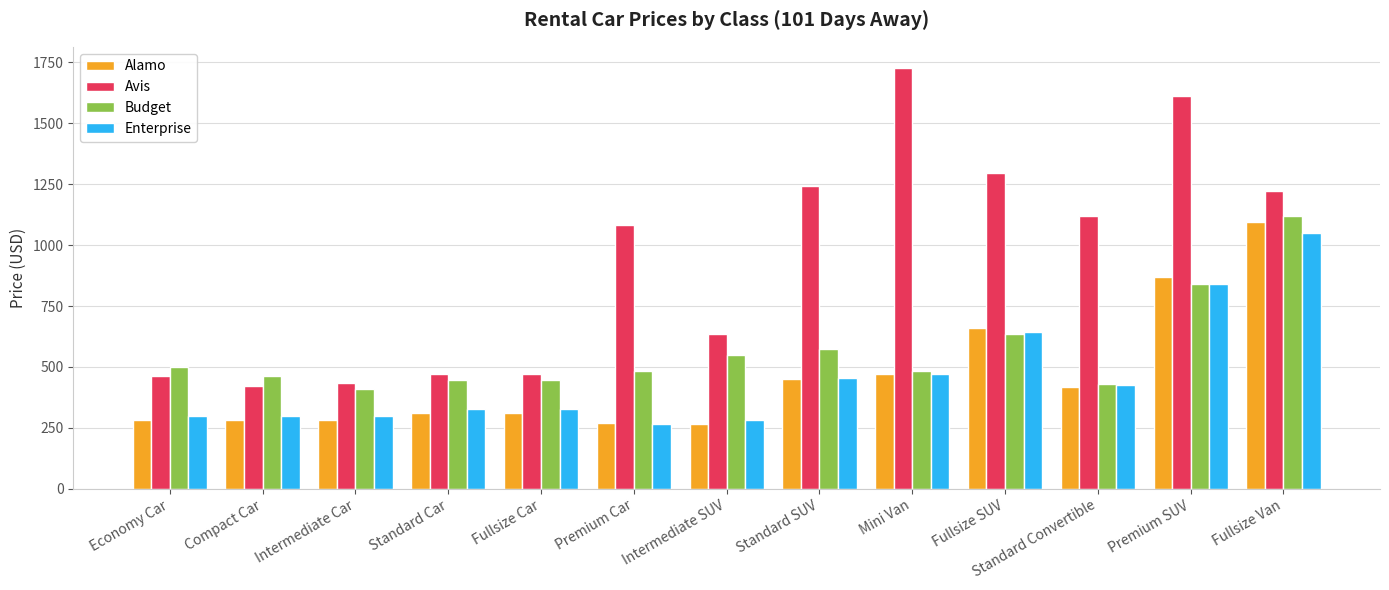

What is the minimum value shown in the chart?

264.0